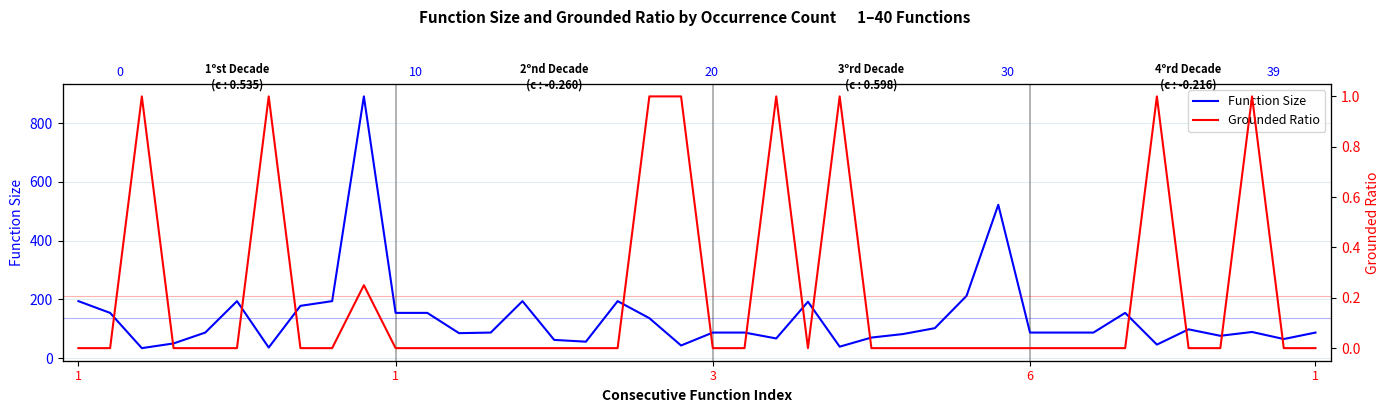

What is the spread (max minus min) of values at 17?

194.0